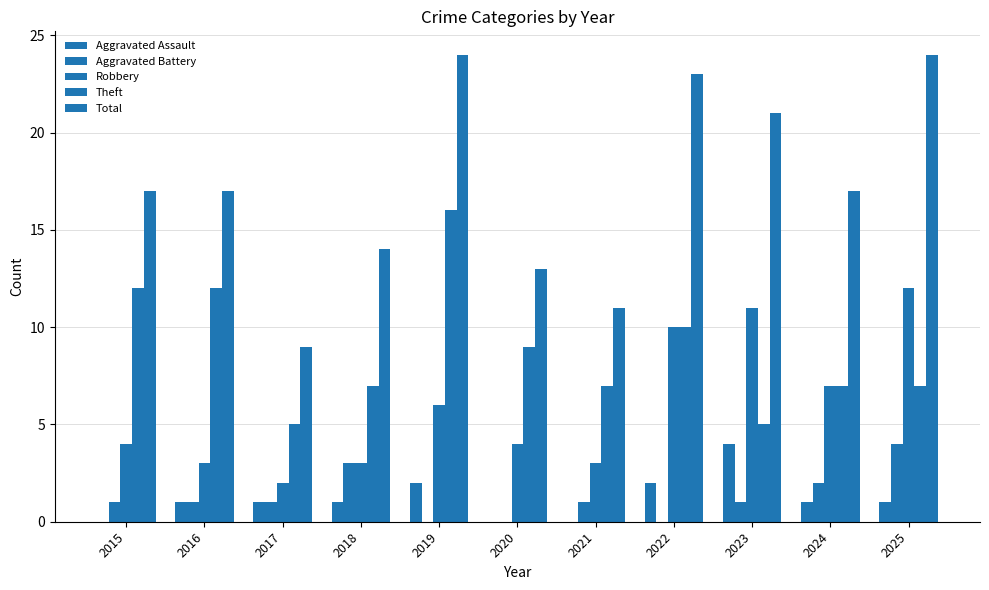

How many categories are shown in the chart?

11